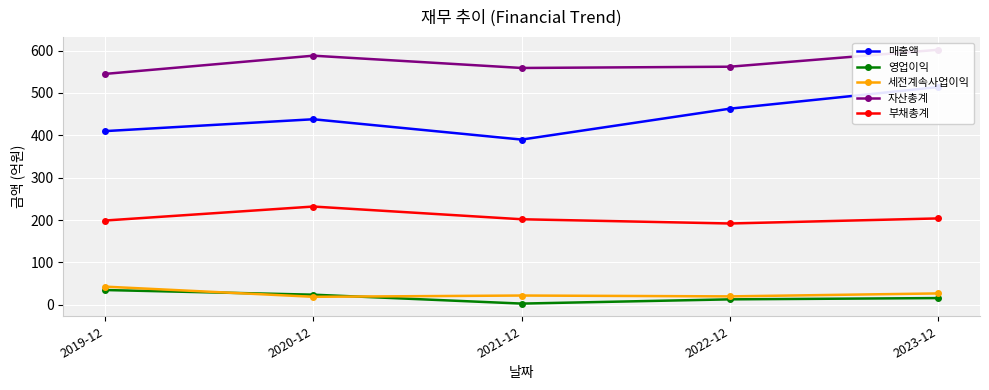

What are all the series names shown in the legend?

매출액, 영업이익, 세전계속사업이익, 자산총계, 부채총계